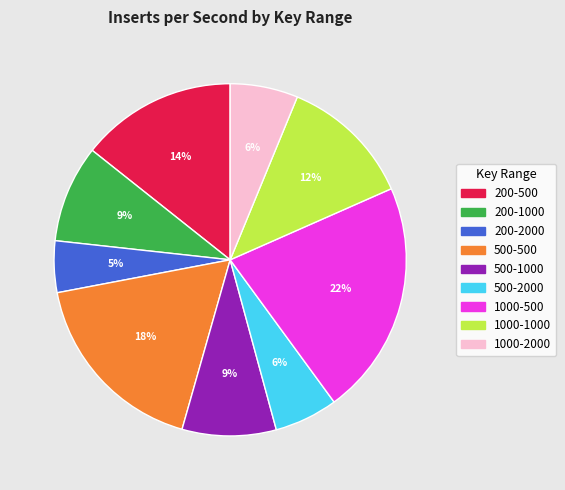

Is 500-1000 the majority of the pie?

No